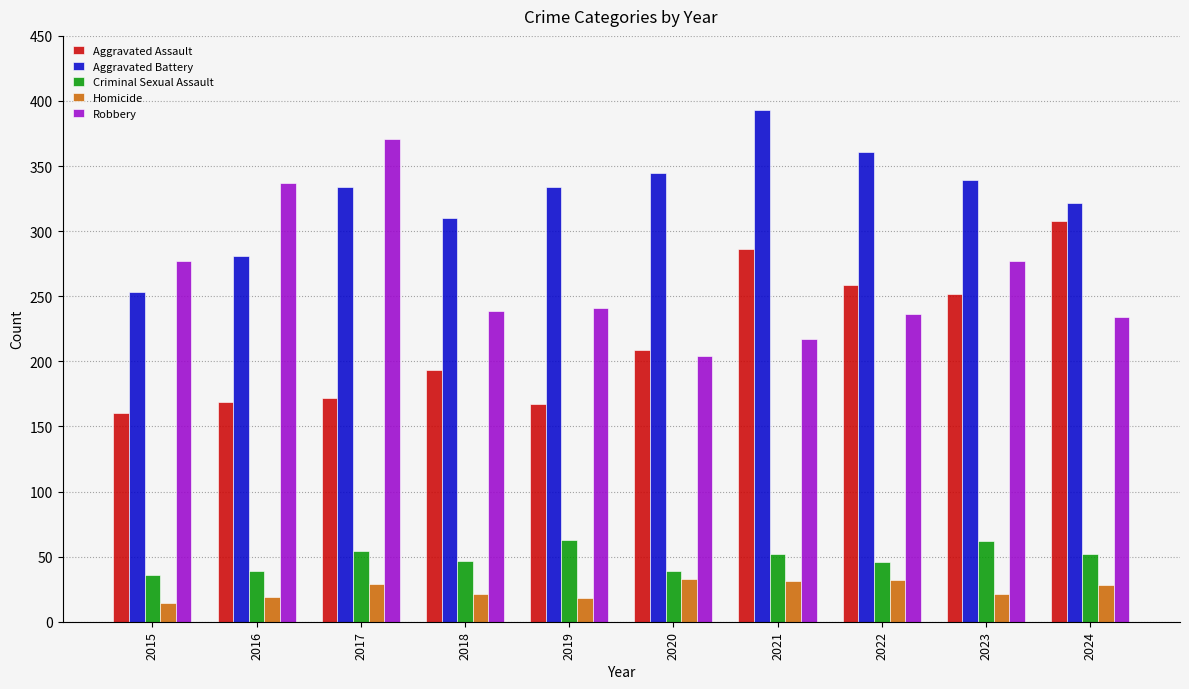

What is the spread (max minus min) of values at 2019?

316